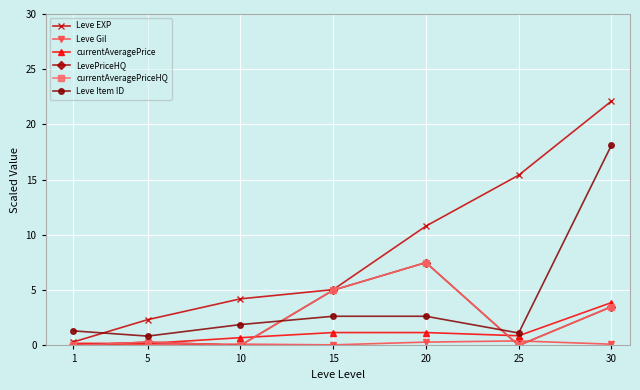

At how many categories does at least one series exceed 19?

1